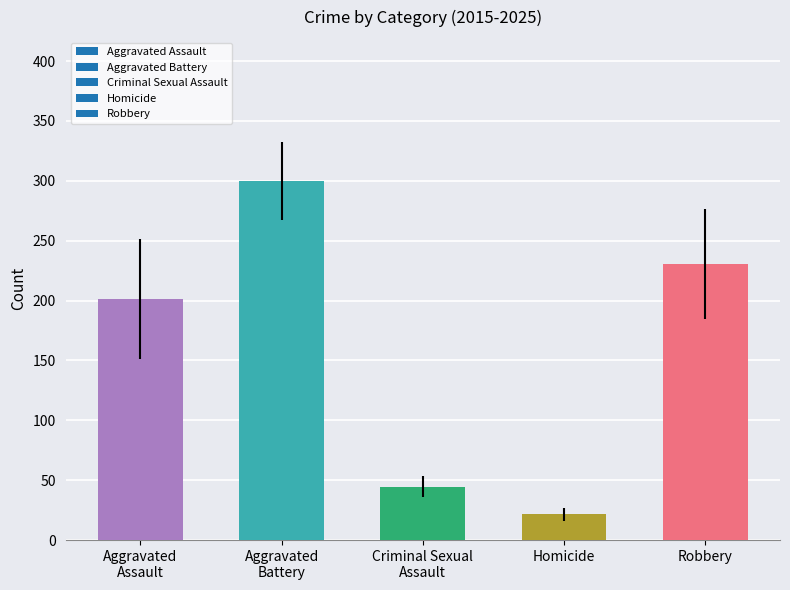

What is the sum of all values?

798.1